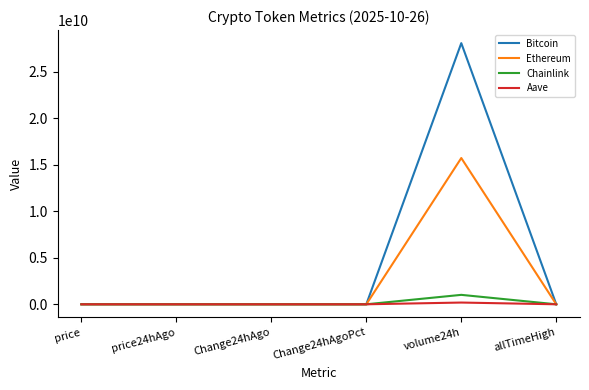

The value of Ethereum at Change24hAgoPct is 0.0. True or false?

True